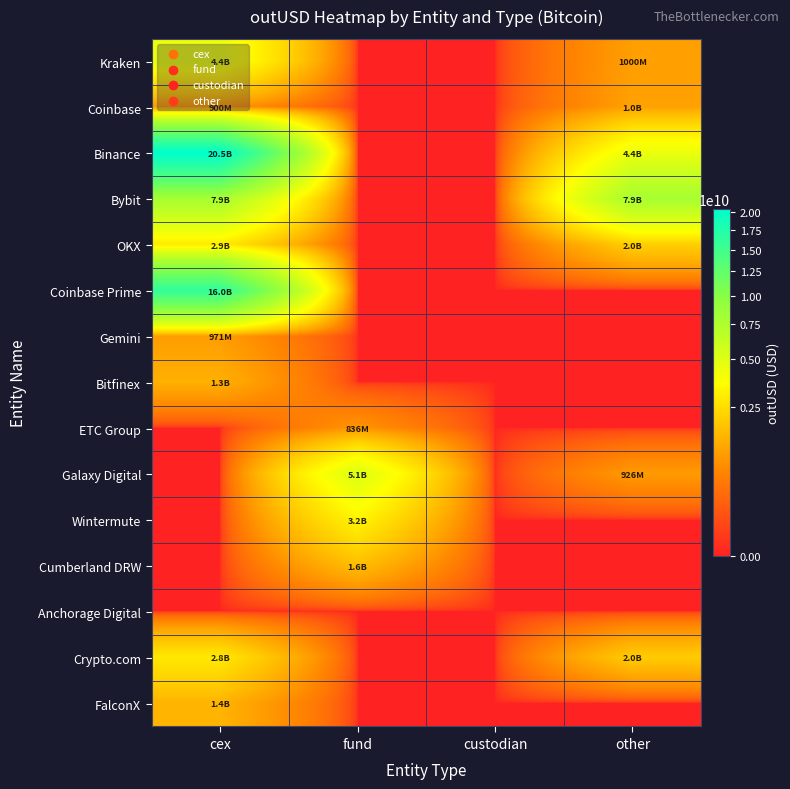

Which series has the largest total across all categories?

Binance